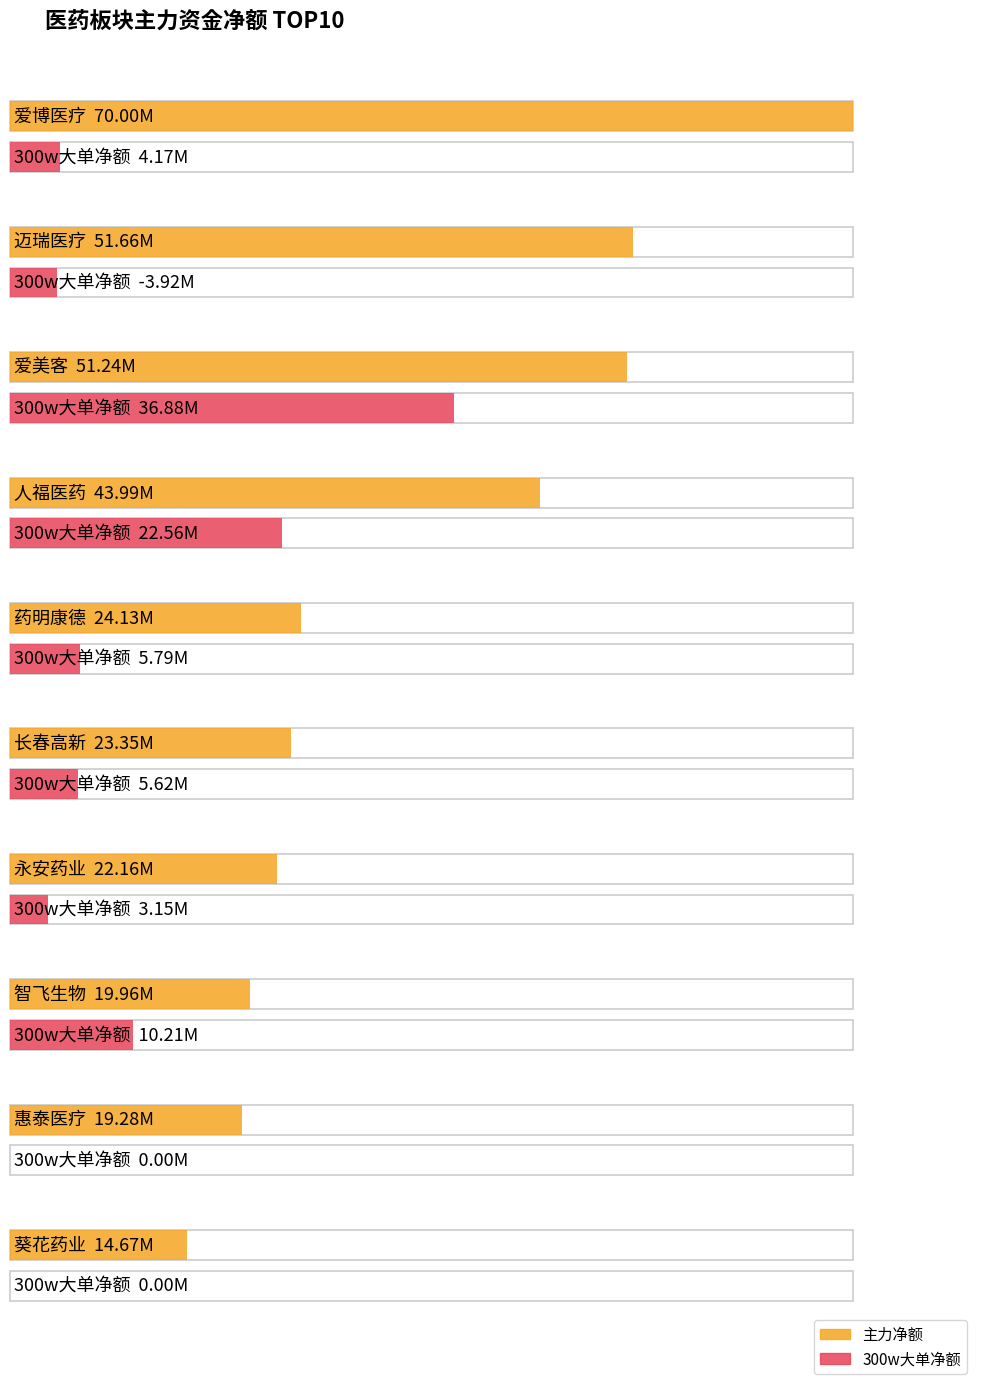

Is it true that 主力净额 equals 51244407 at 爱美客?

True